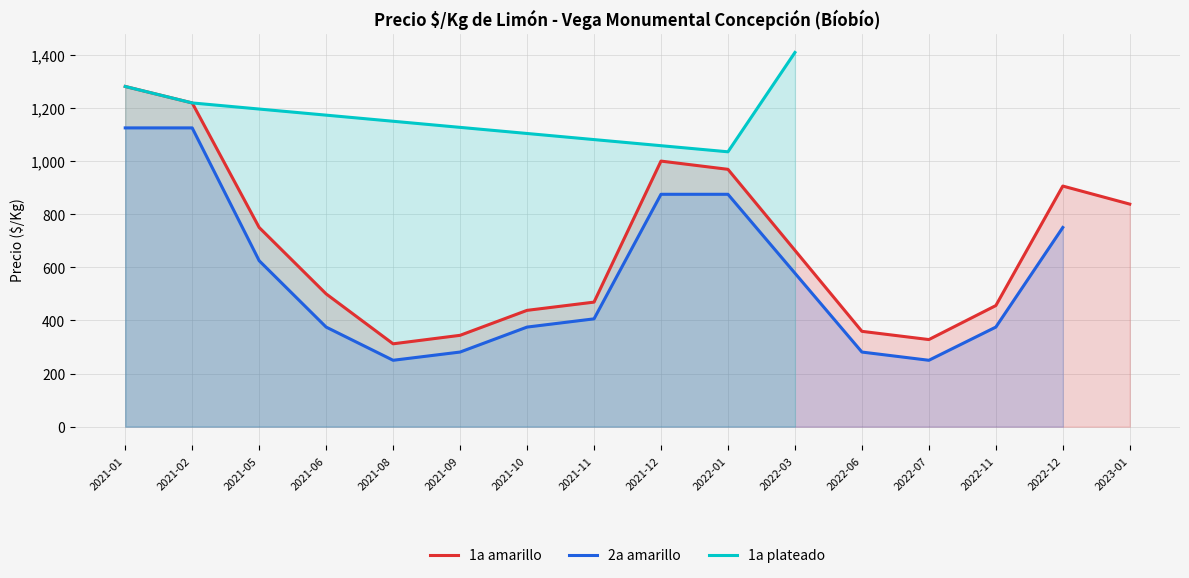

At which label does Precio minimo first exceed 469?

2021-01